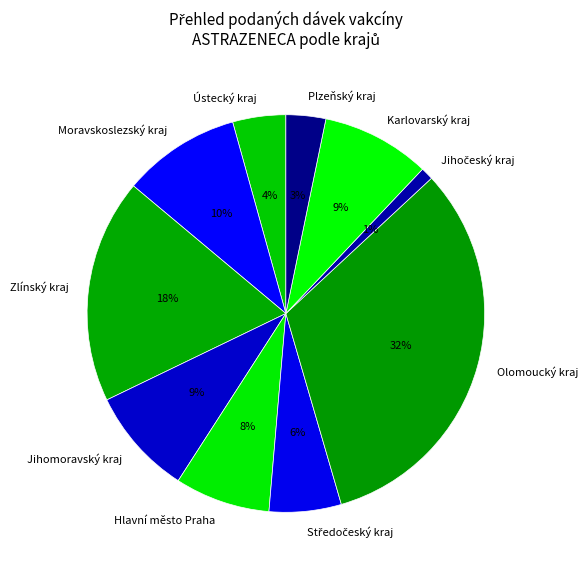

To the nearest percent, what percentage of the pie is Karlovarský kraj?

9%